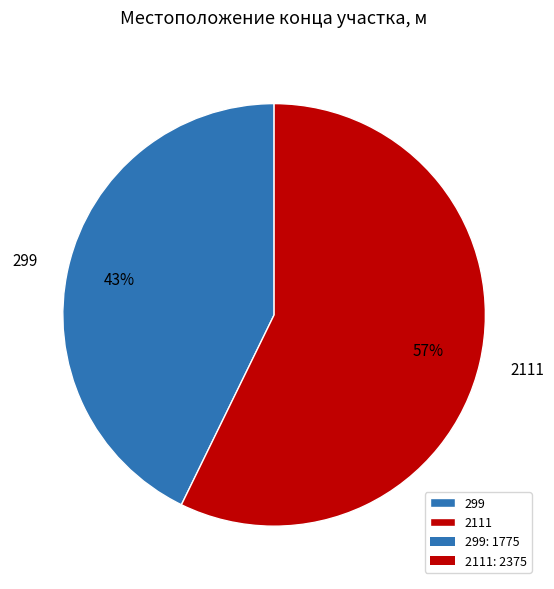

The 2111 slice represents 69% of the pie. True or false?

False